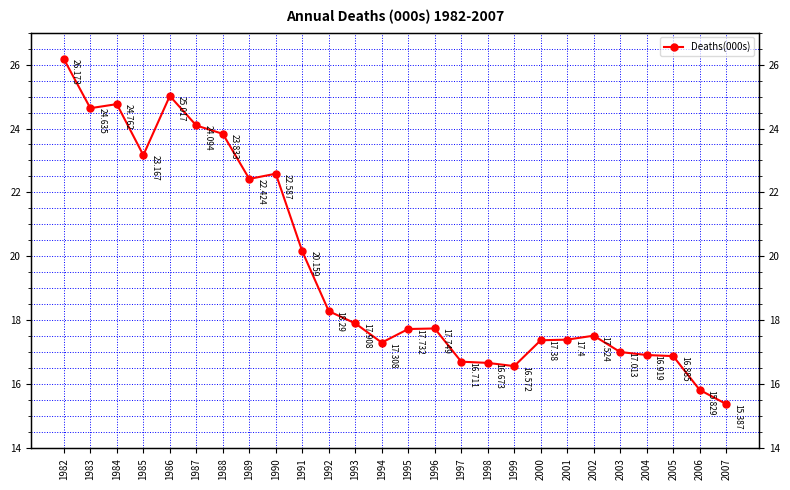

List the labels in order of value, smallest first.

2007, 2006, 1999, 1998, 1997, 2005, 2004, 2003, 1994, 2000, 2001, 2002, 1995, 1996, 1993, 1992, 1991, 1989, 1990, 1985, 1988, 1987, 1983, 1984, 1986, 1982